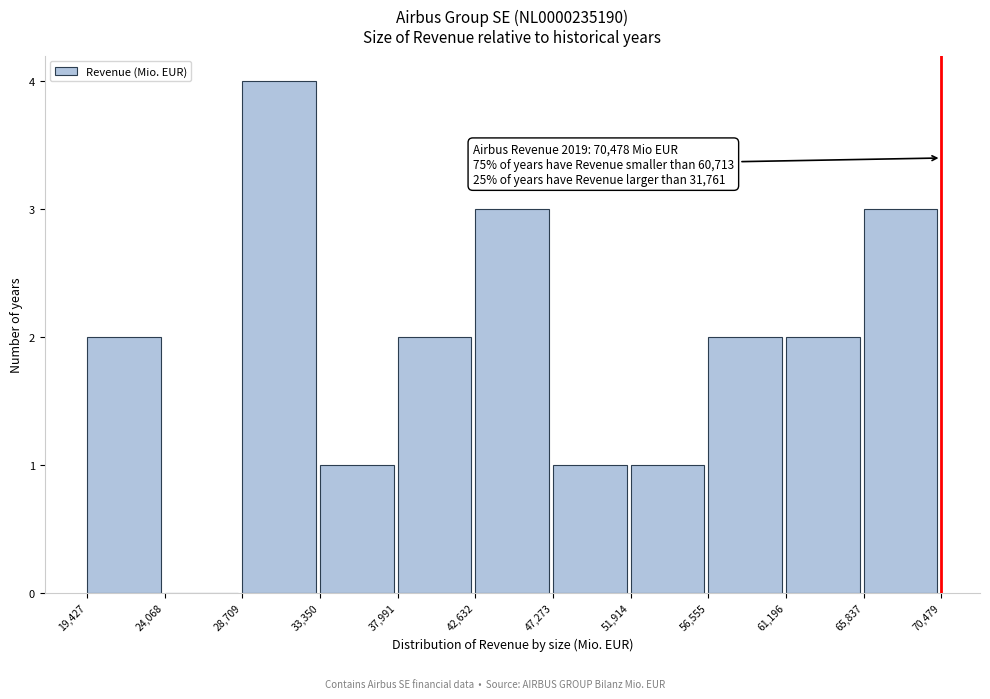

Over which range of the x-axis is the bar tallest?

28,709 to 33,350